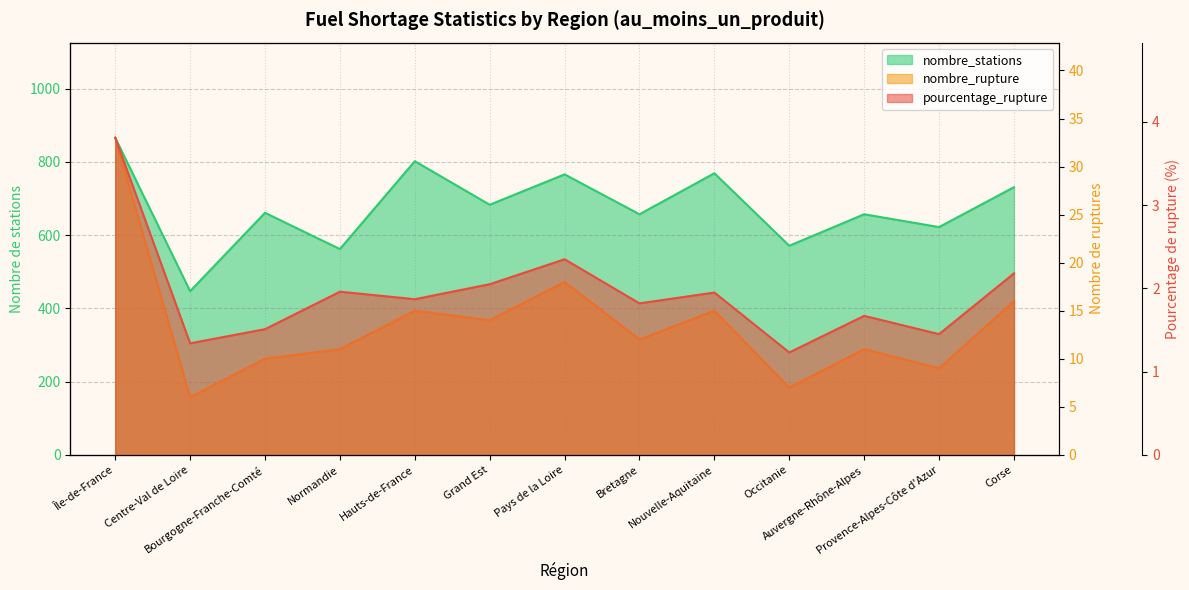

What is the approximate value of nombre_stations at Hauts-de-France?

802.0